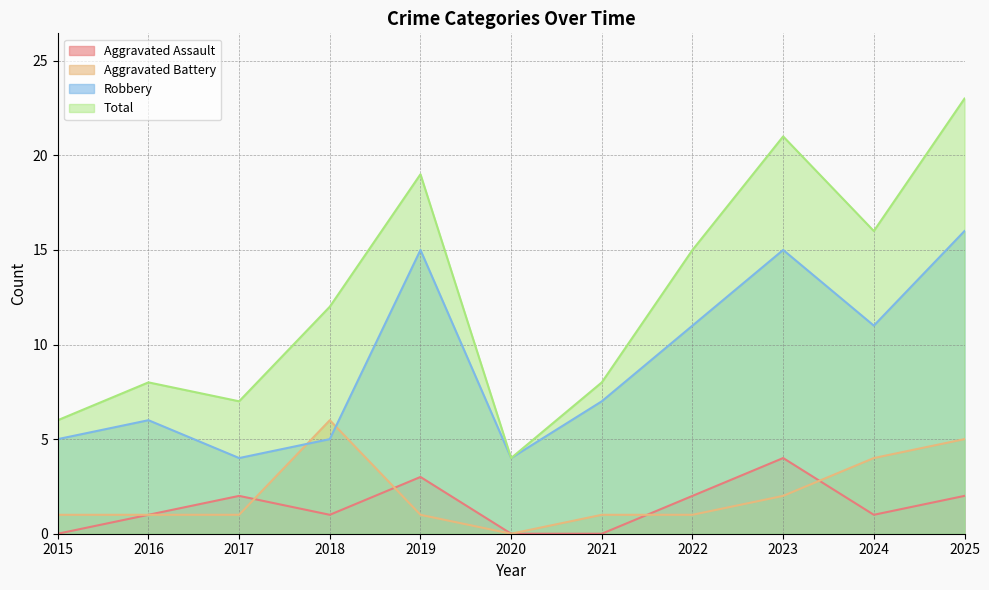

Which has a higher value, 2016 or 2020?

2016